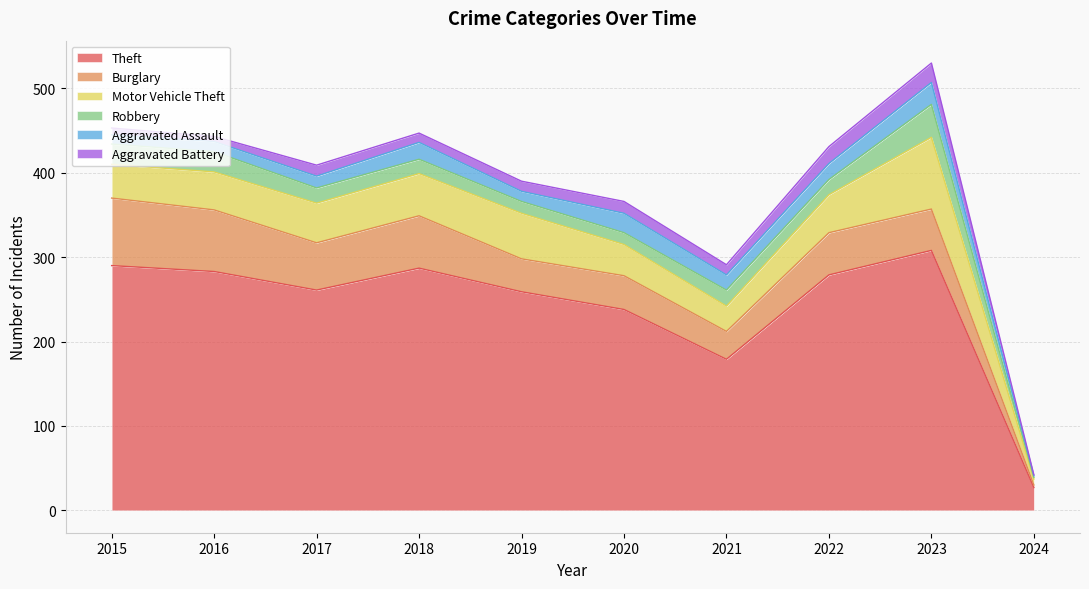

Where does the Aggravated Battery series first go above 12?

2017